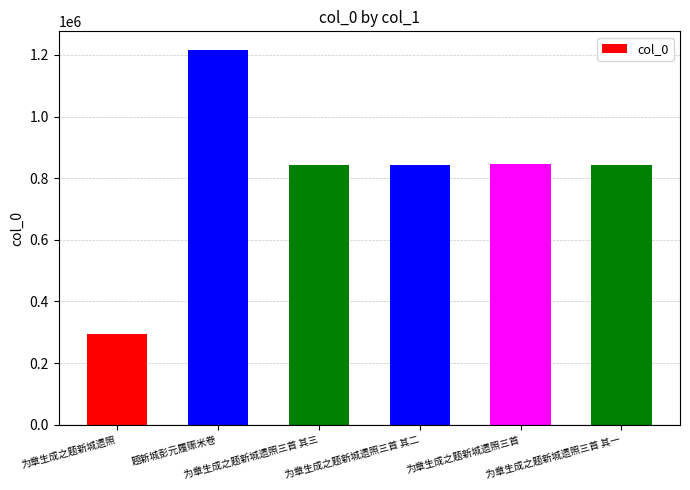

Count the number of data series in this chart.

1